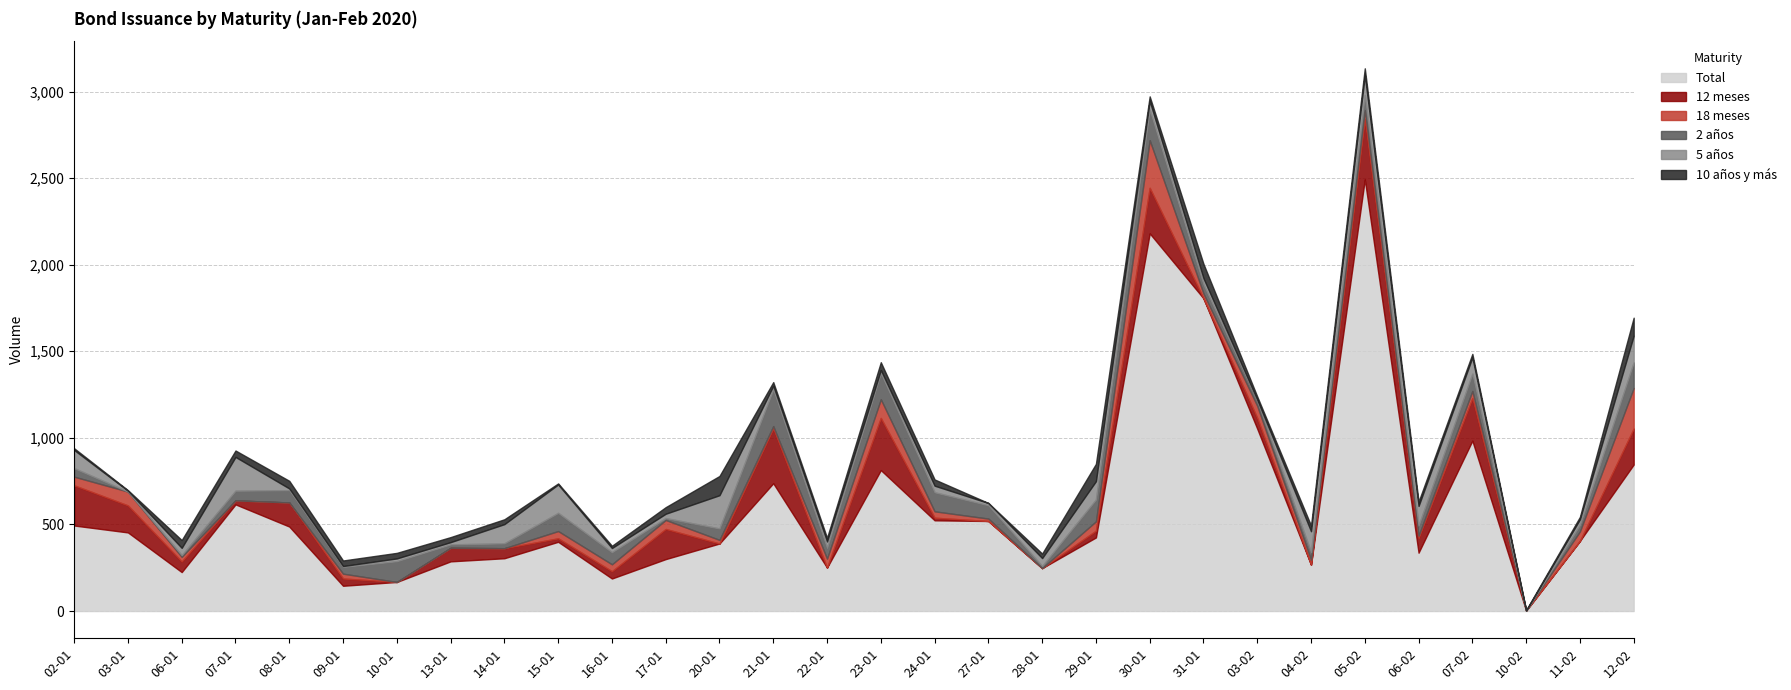

List the labels in order of 10 años y más value, smallest first.

27-01, 03-01, 10-02, 15-01, 02-01, 16-01, 11-02, 03-02, 07-02, 21-01, 22-01, 06-02, 28-01, 30-01, 14-01, 13-01, 09-01, 10-01, 04-02, 24-01, 07-01, 17-01, 05-02, 08-01, 06-01, 23-01, 31-01, 29-01, 12-02, 20-01